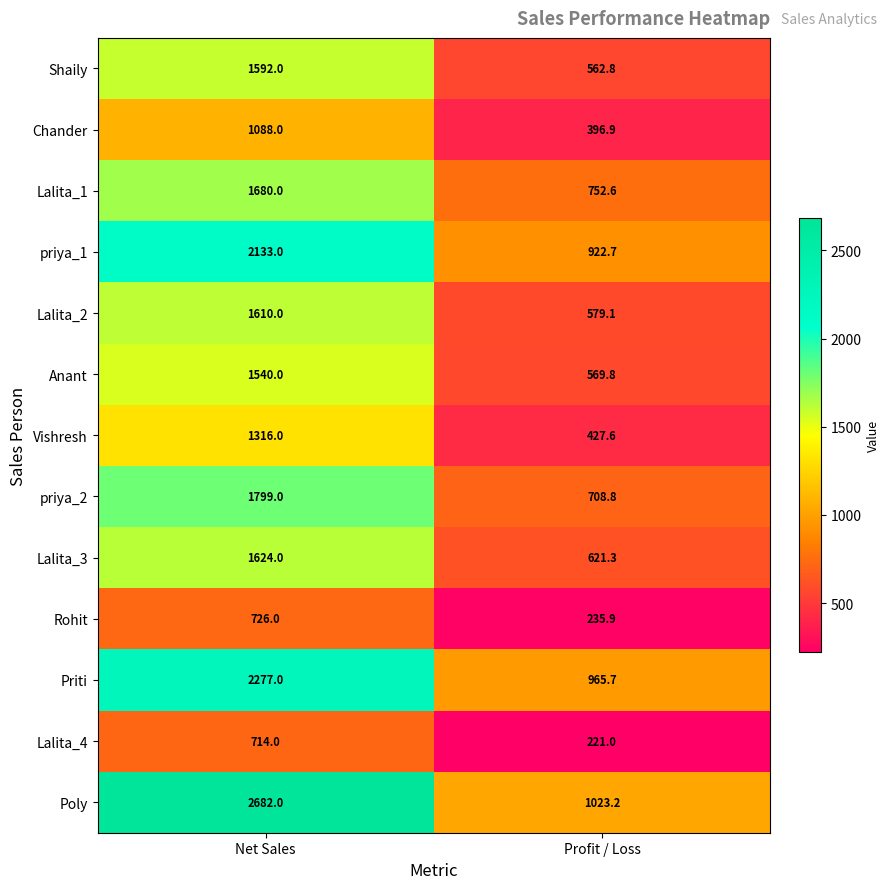

The value of Lalita_1 at Net Sales is 2338.8. True or false?

False